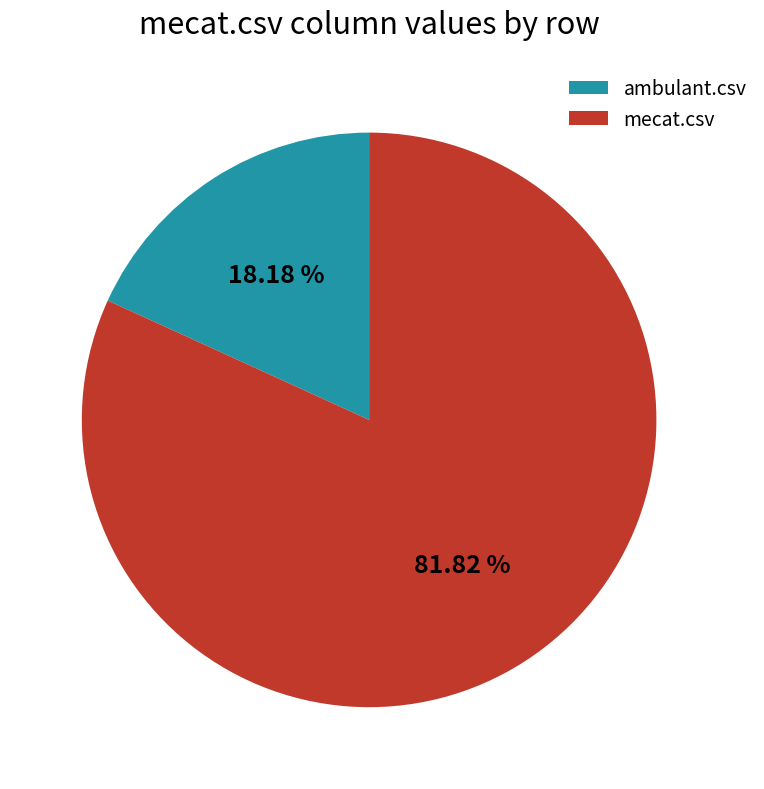

How many slices are in this pie chart?

2